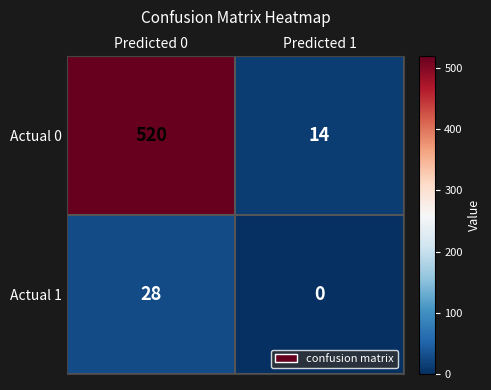

What is the greatest value displayed?

520